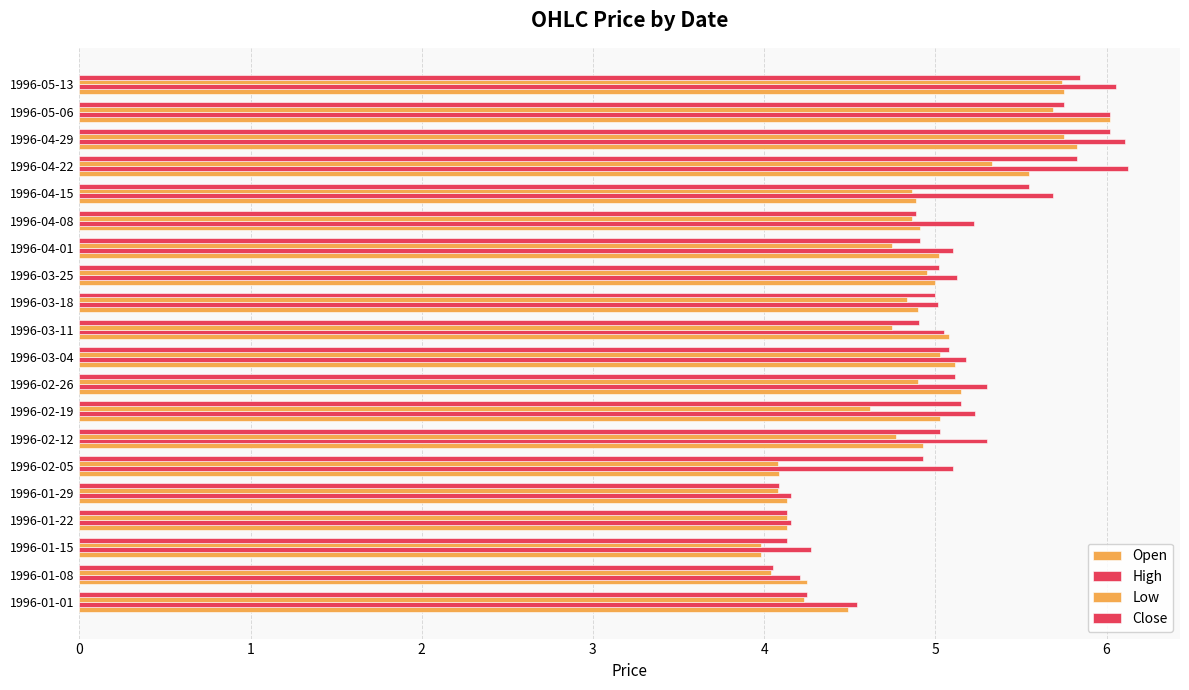

Count the number of categories in the chart.

20